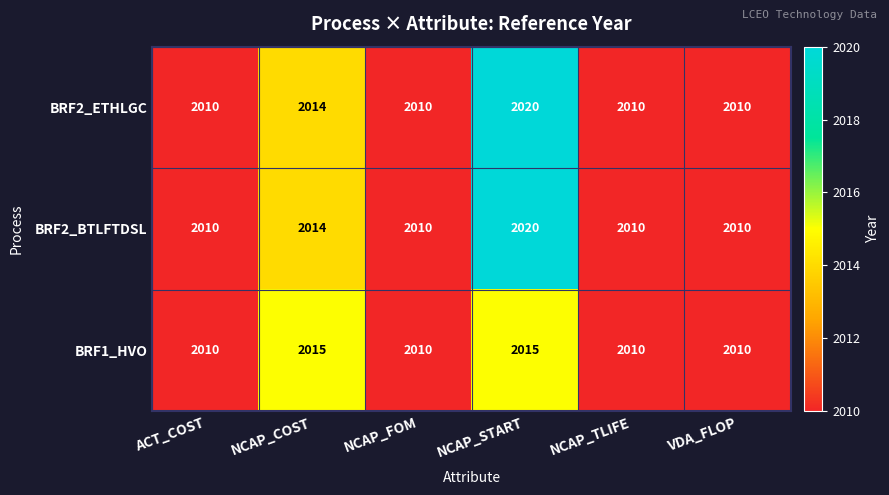

Is it true that BRF1_HVO equals 2015 at NCAP_COST?

True